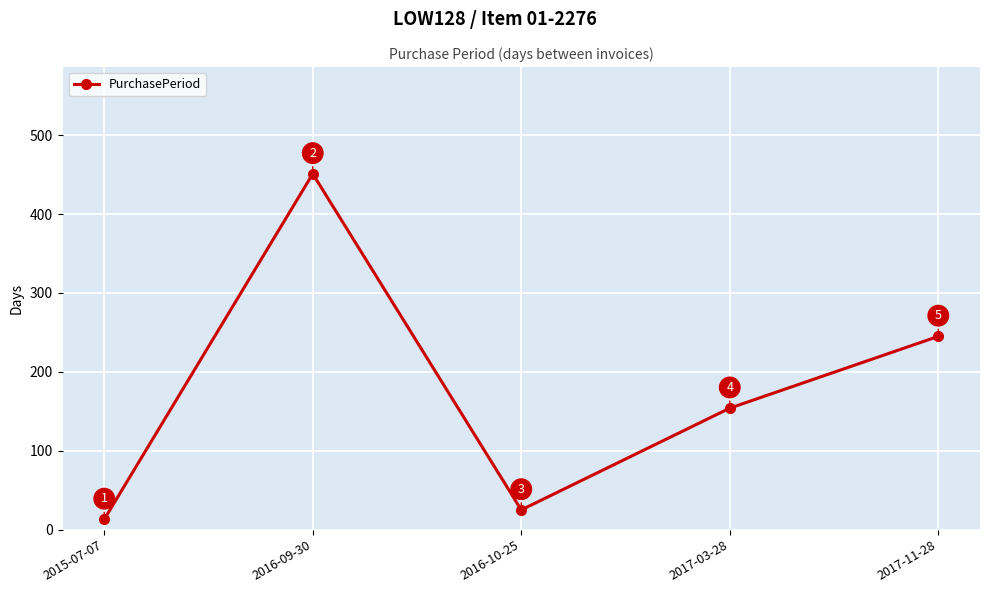

How many lines are shown in the chart?

1